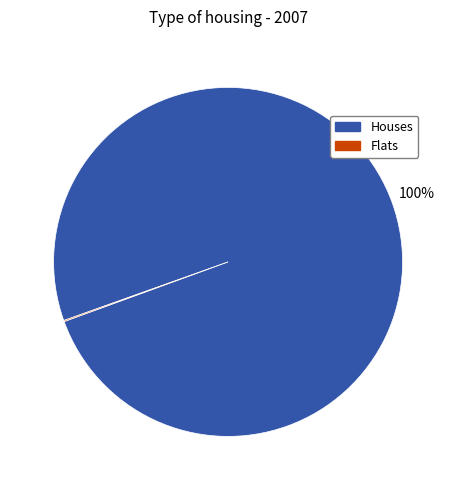

What percentage is the Houses slice, to the nearest percent?

100%